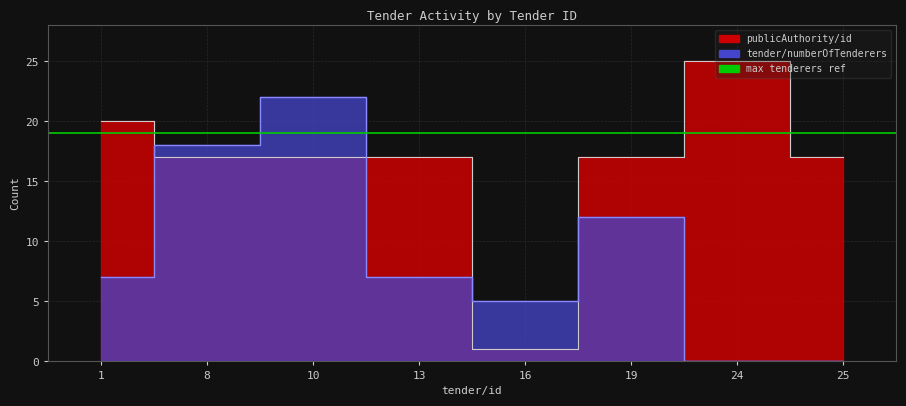

At how many categories does at least one series exceed 13?

7